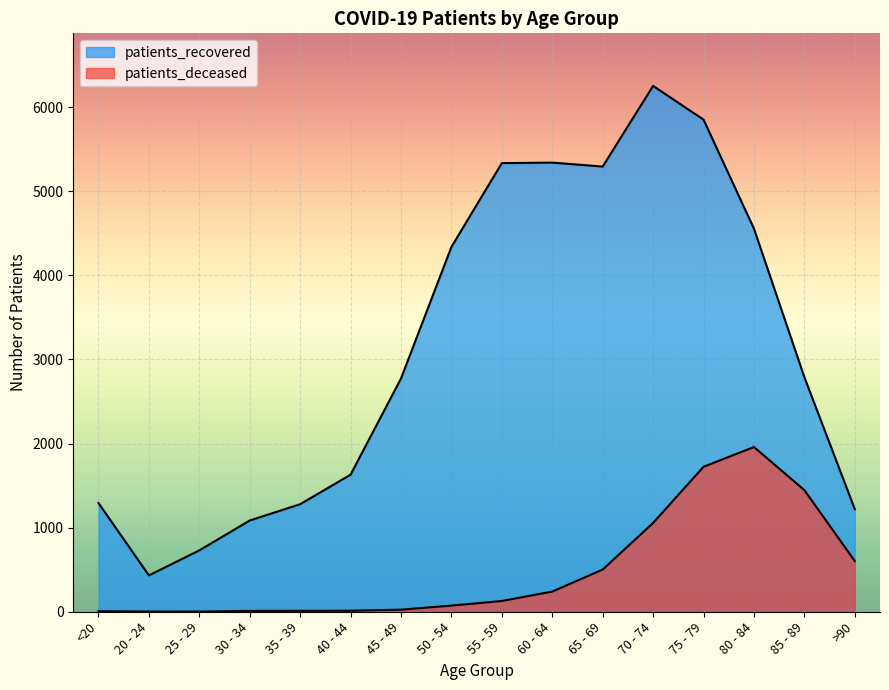

True or false: patients_deceased and patients_recovered intersect in this chart.

False